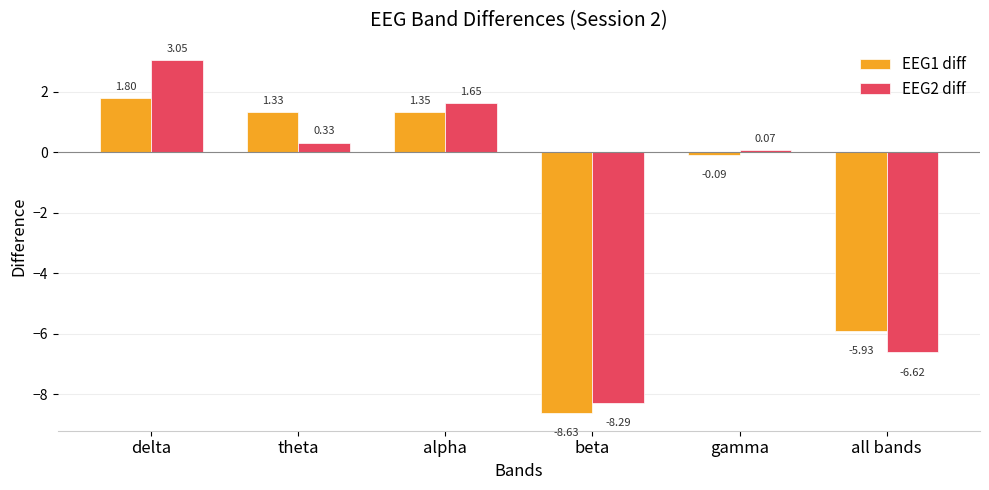

At which category is the sum across all series the highest?

delta